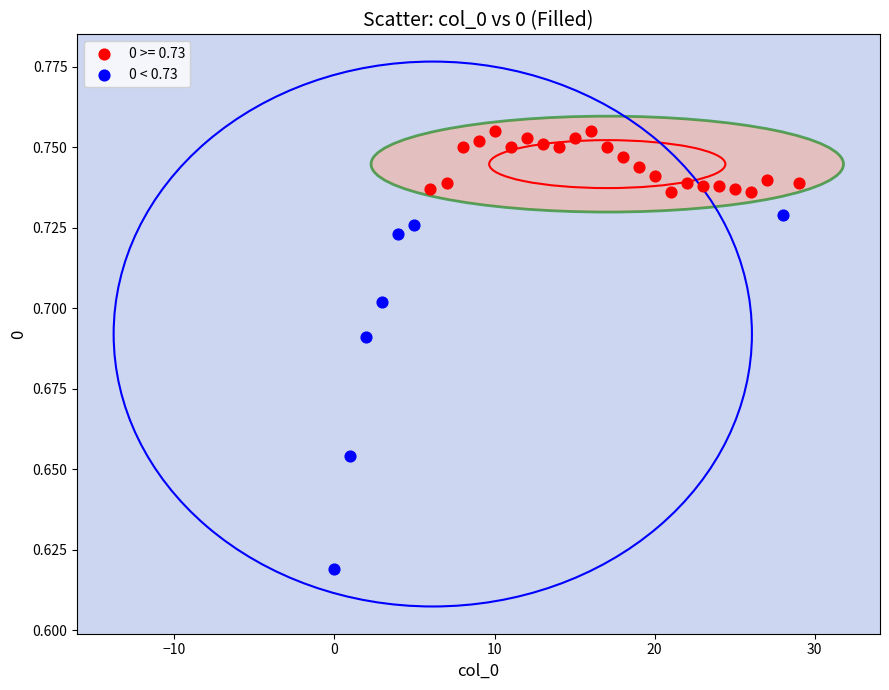

Which series contains the lowest Y value?

0 < 0.73